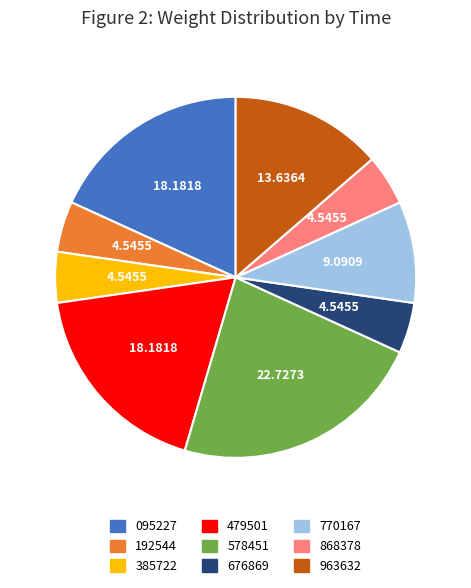

Is there a majority slice in this chart?

No